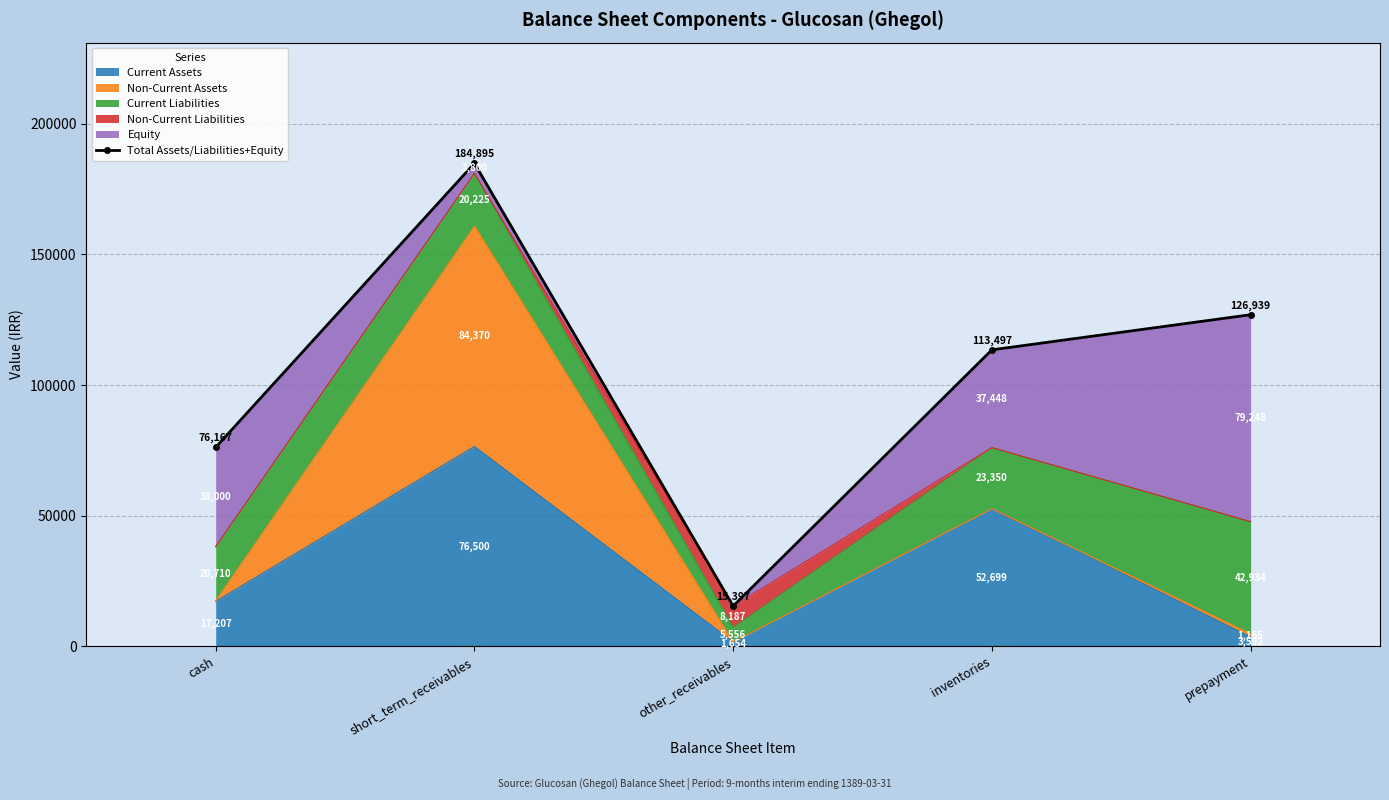

Is it true that the value at short_term_receivables is 184895?

True